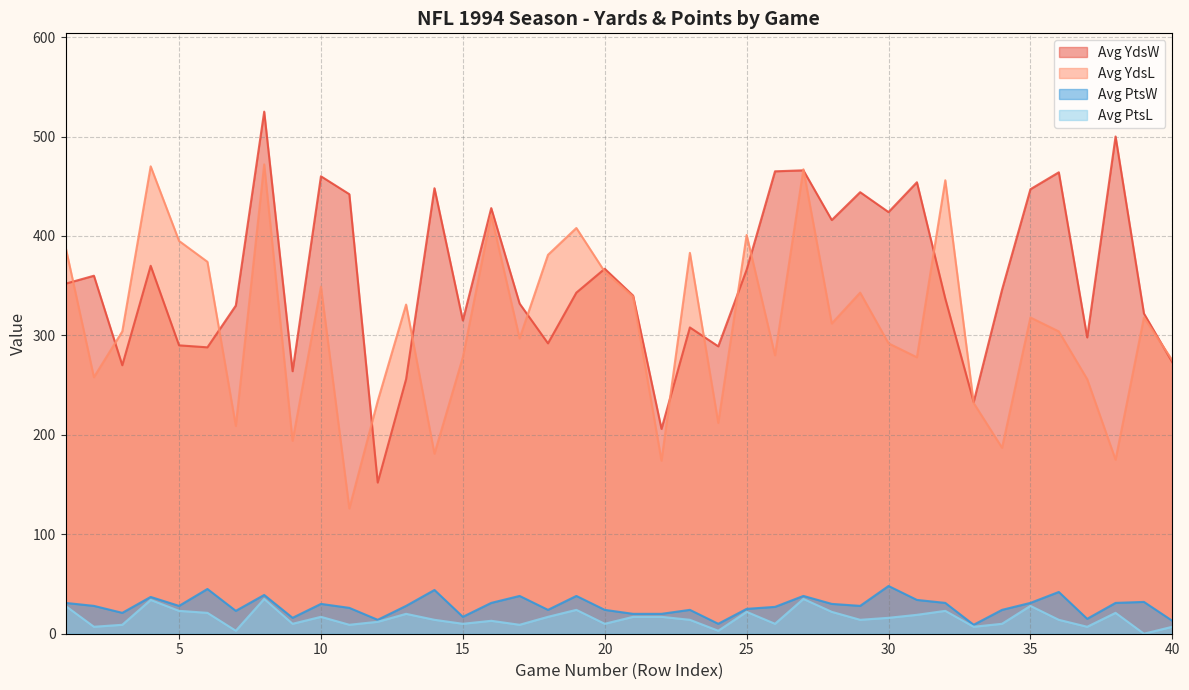

What is the lowest value of the Avg YdsW series?

152